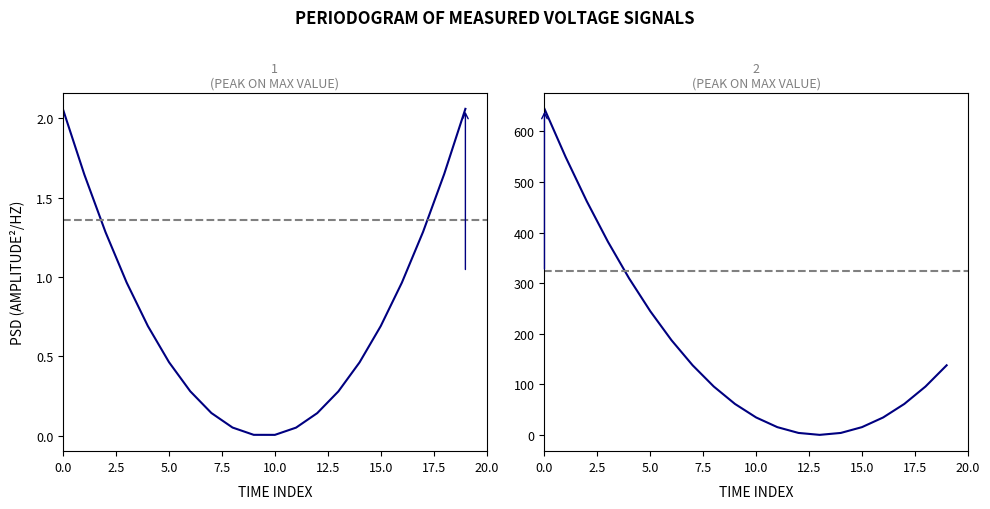

Between which two adjacent categories do Vin:Measured voltage and Vo:Measured voltage first intersect?

12 and 13